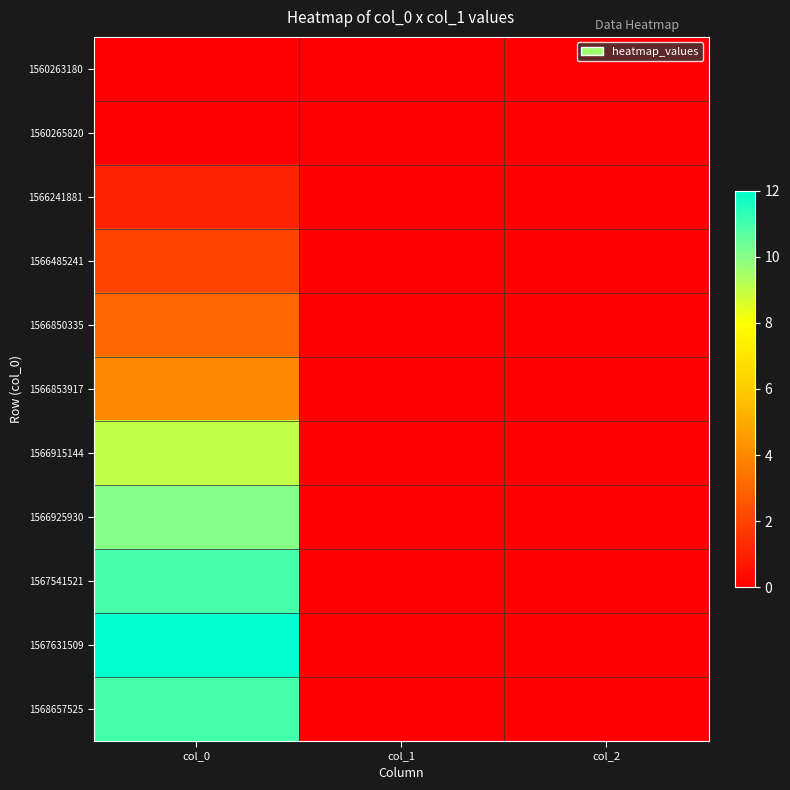

Count the number of data series in this chart.

11